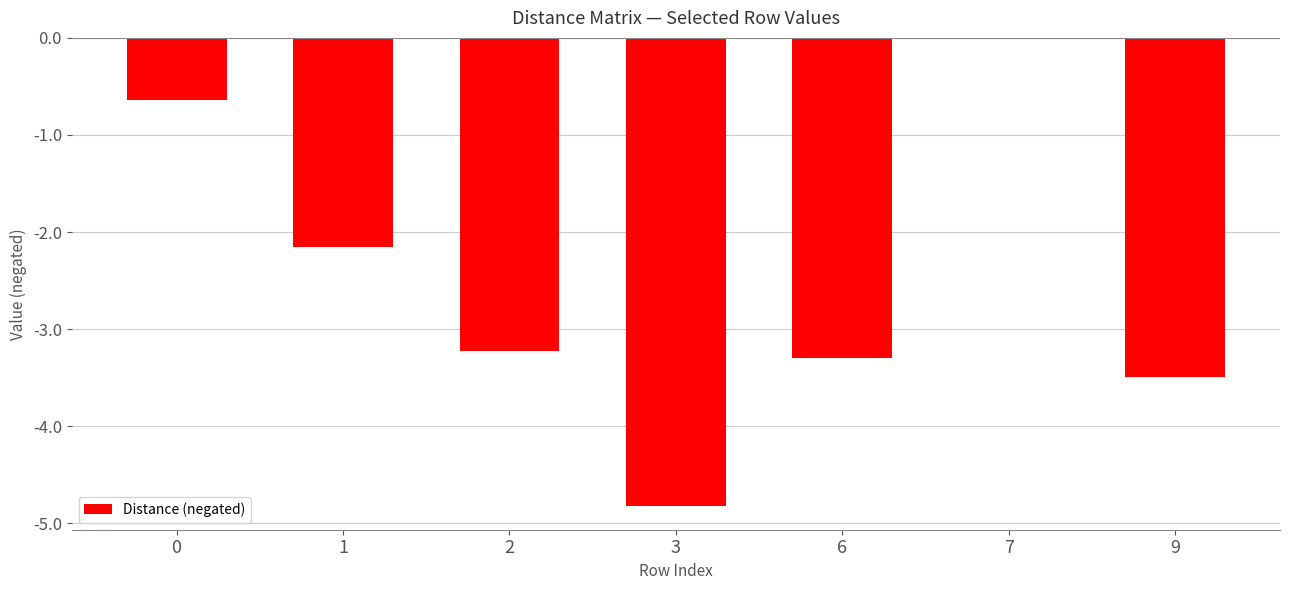

Count the number of categories in the chart.

7